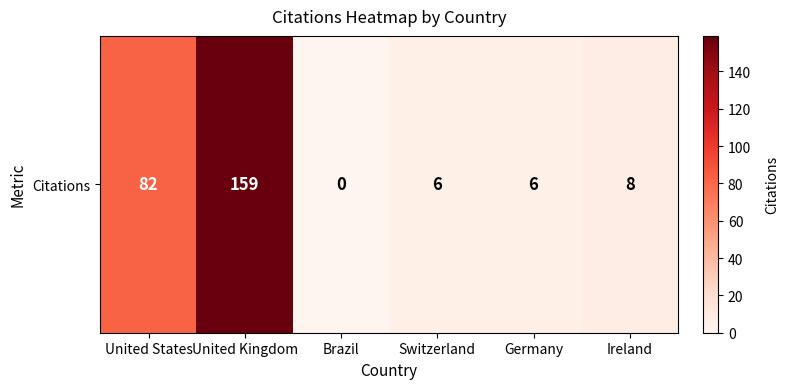

Rank the categories by value from highest to lowest.

United Kingdom, United States, Ireland, Switzerland, Germany, Brazil